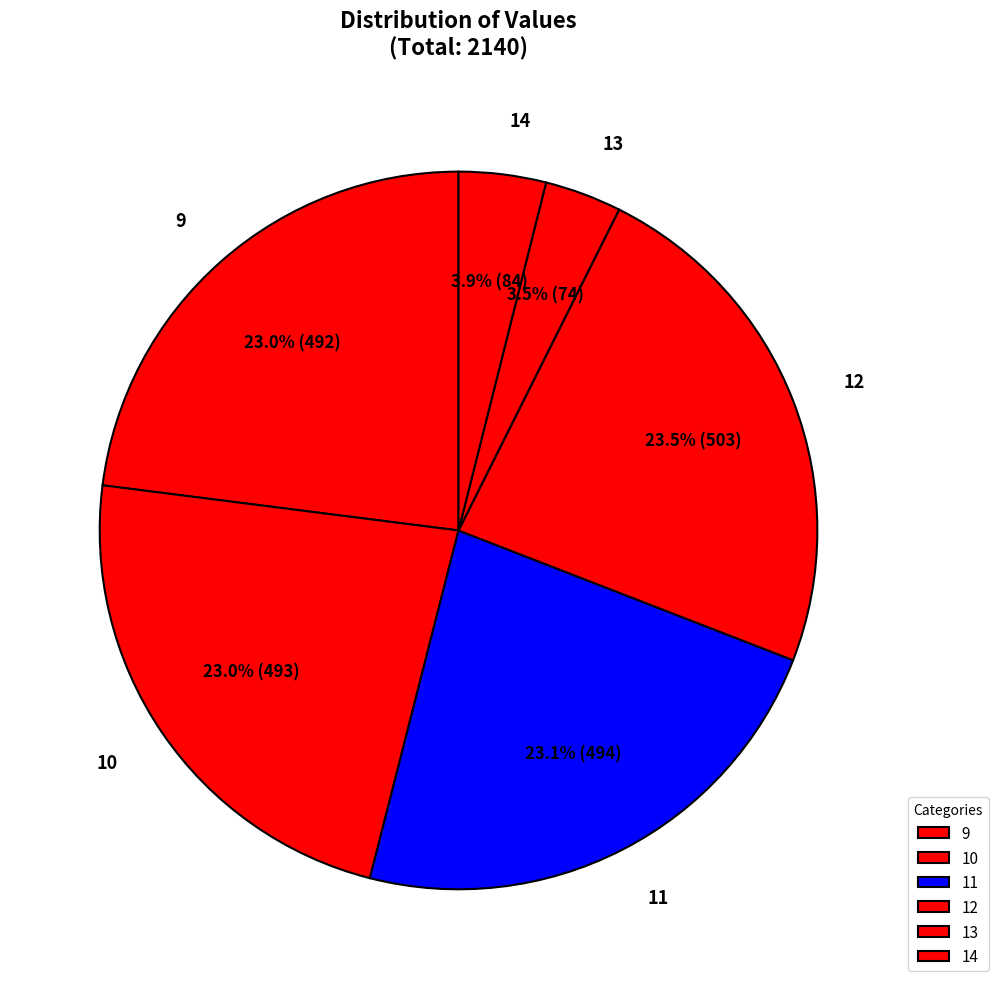

Count the number of slices in the pie.

6